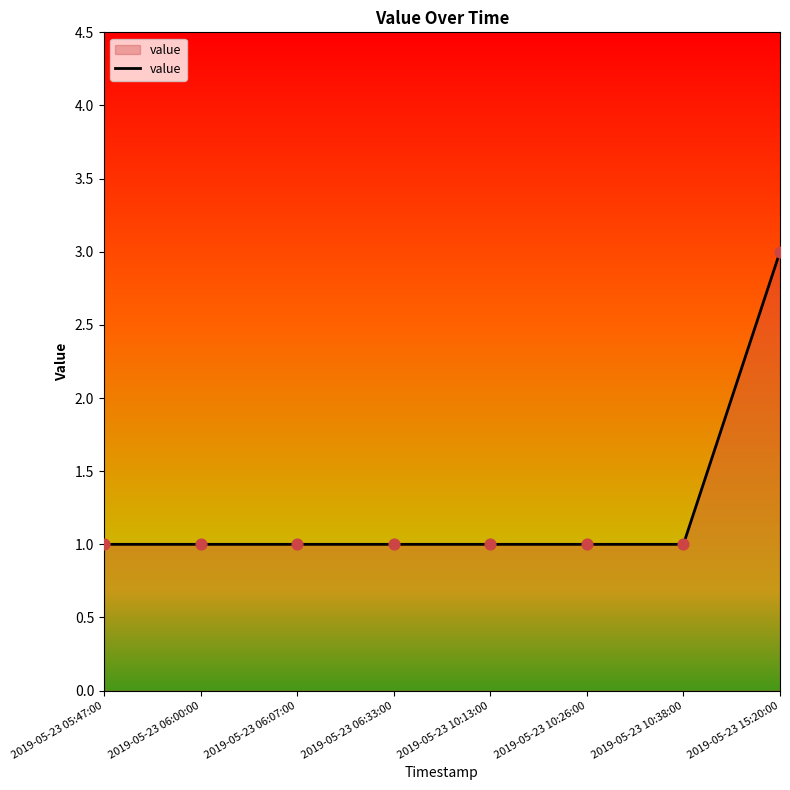

What is the ratio of the value at 2019-05-23 10:38:00 to the value at 2019-05-23 05:47:00?

1.0